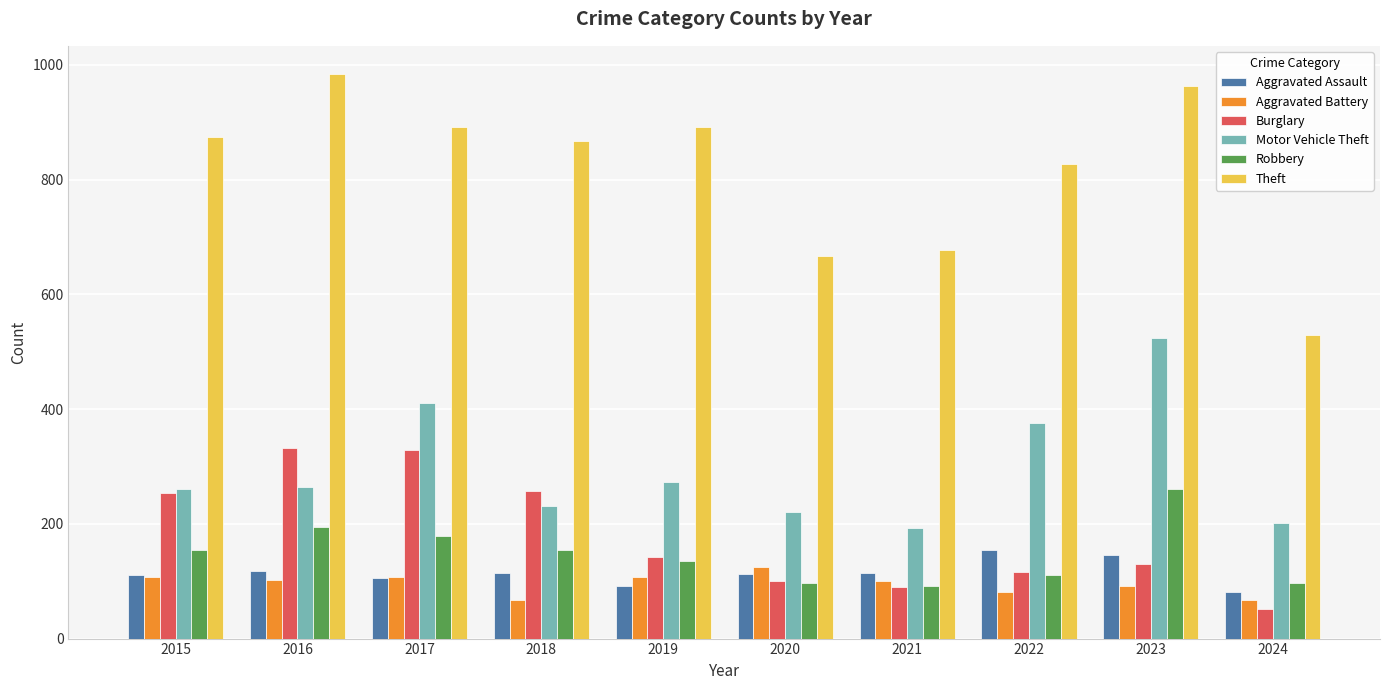

Which series has the largest total across all categories?

Theft